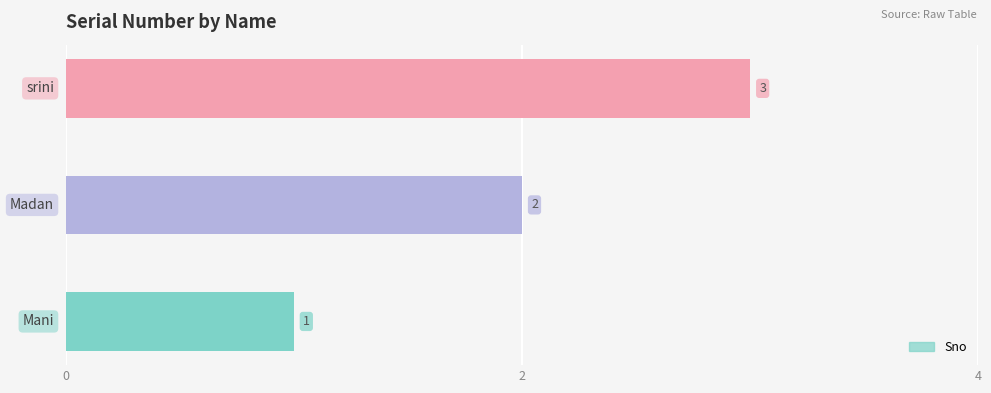

Count the values in the range 1 to 3.

3